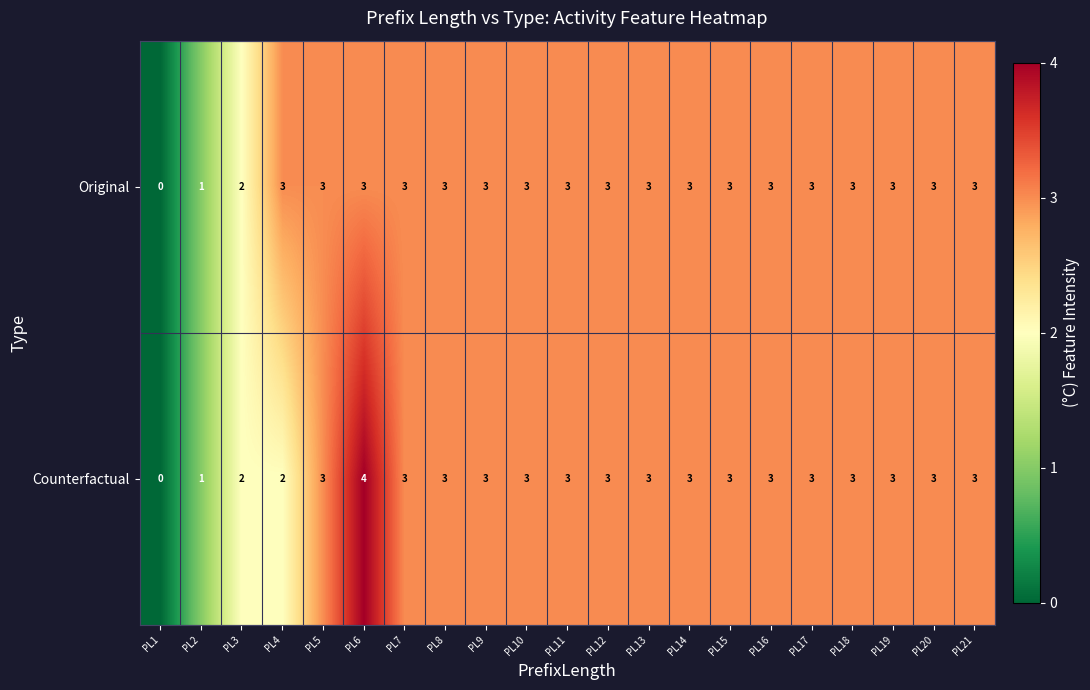

What is the total value across all series at PL6?

7